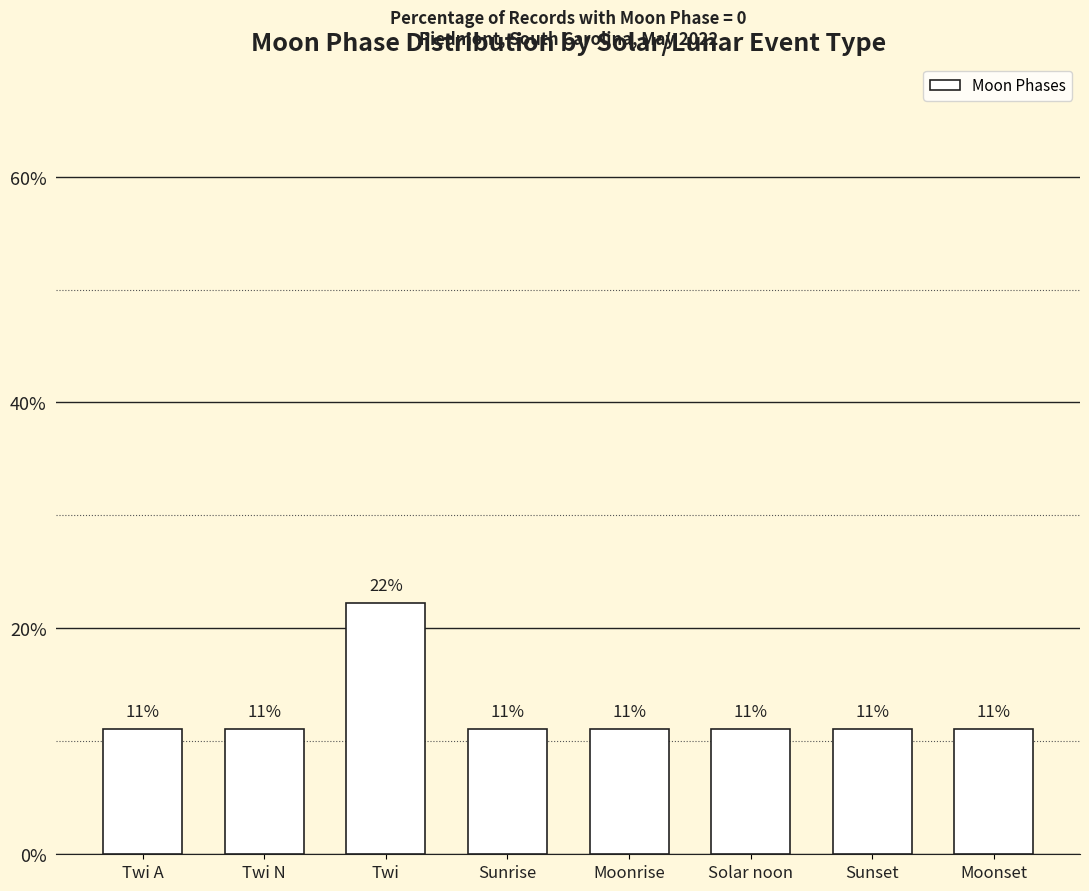

Rank the categories by value from highest to lowest.

Twi, Twi A, Twi N, Sunrise, Moonrise, Solar noon, Sunset, Moonset